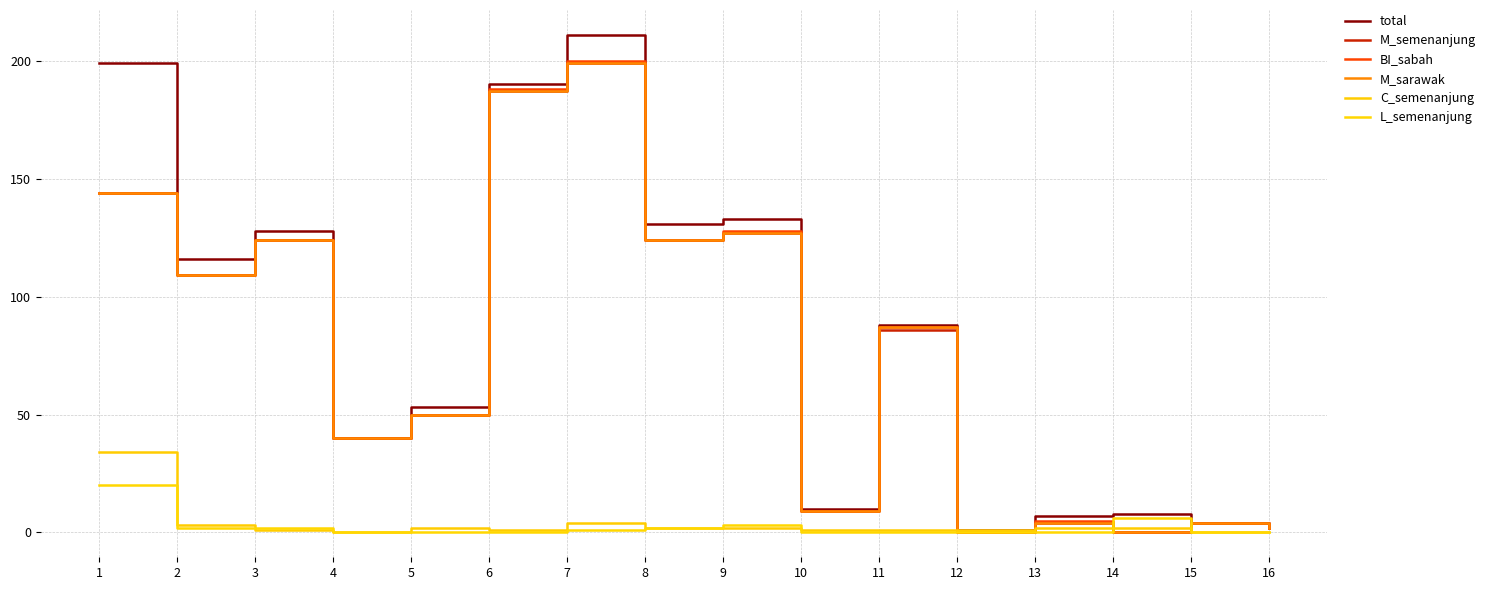

Does the chart display data point markers on the line(s)?

No